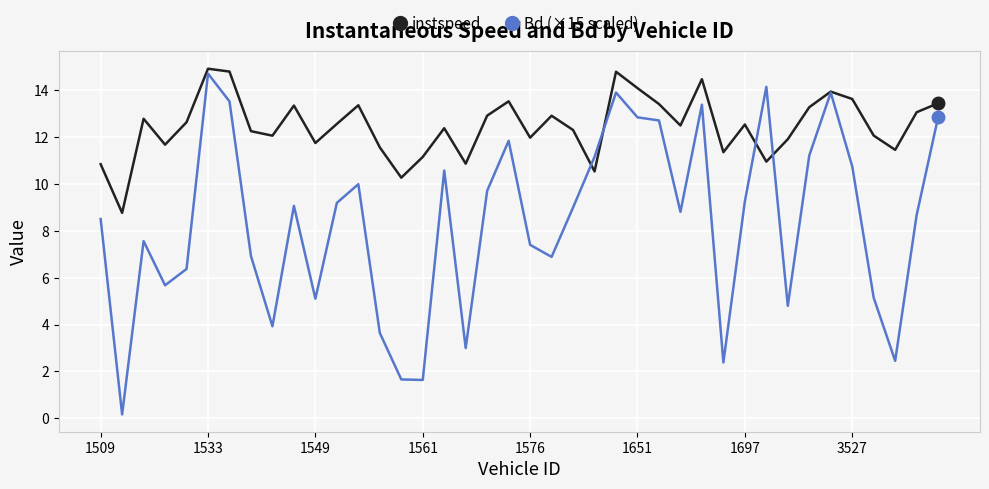

Which series has the largest total across all categories?

instspeed